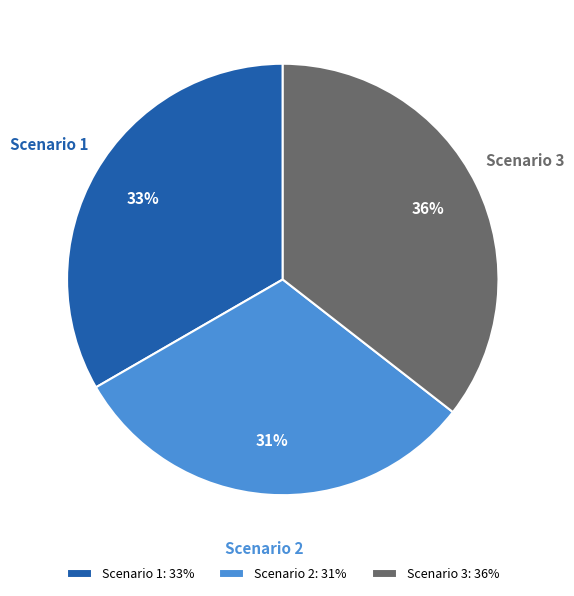

Which slice is the largest?

Scenario 3